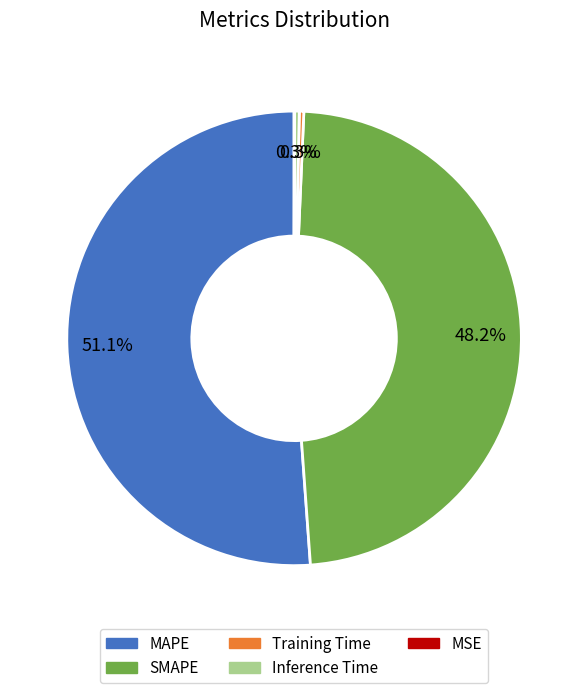

What percentage is NOT represented by Training Time?

99.7%